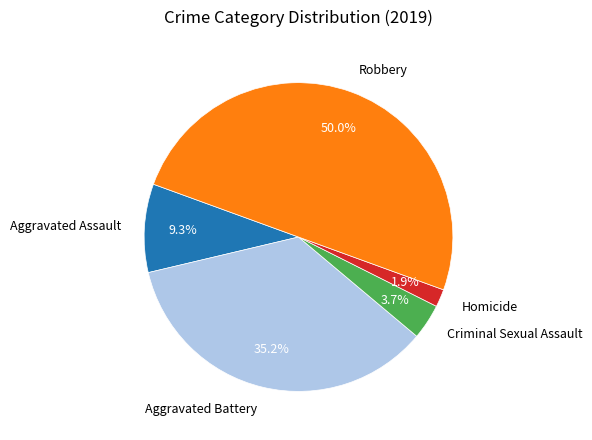

Which category has the biggest portion of the pie?

Robbery